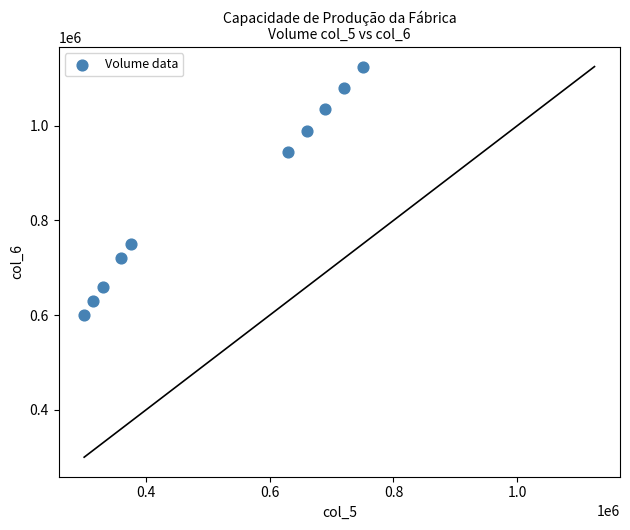

What Y value in the scatter plot is closest to 862500?

945000